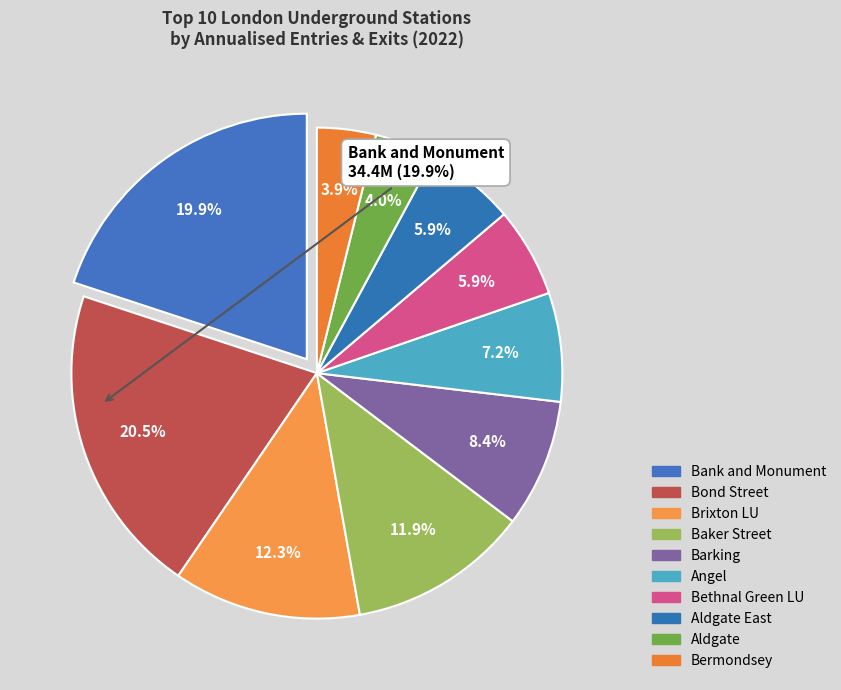

Combined, do Barking and Bermondsey account for over 50%?

No